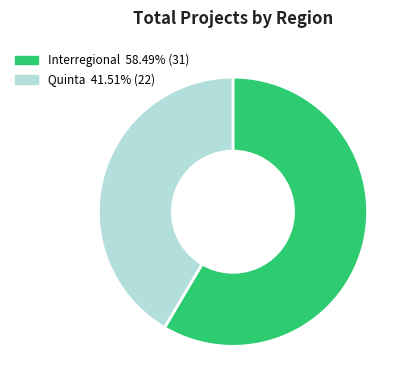

True or false: Interregional accounts for 65% of the total.

False